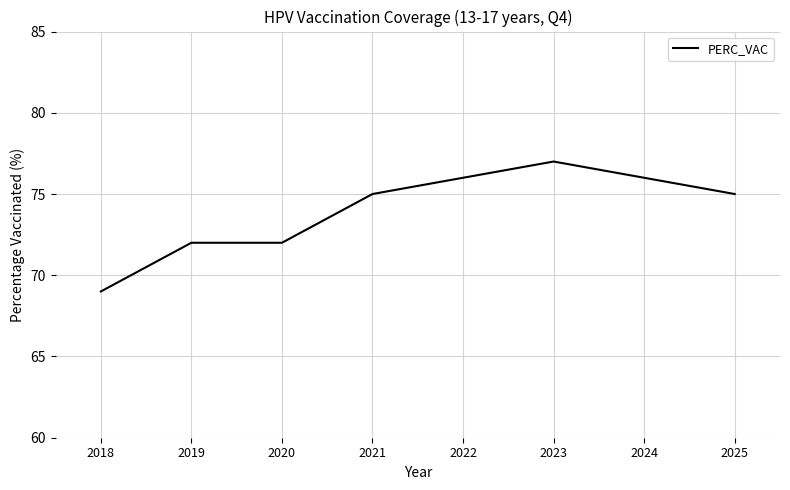

How many values are between 72 and 76?

6